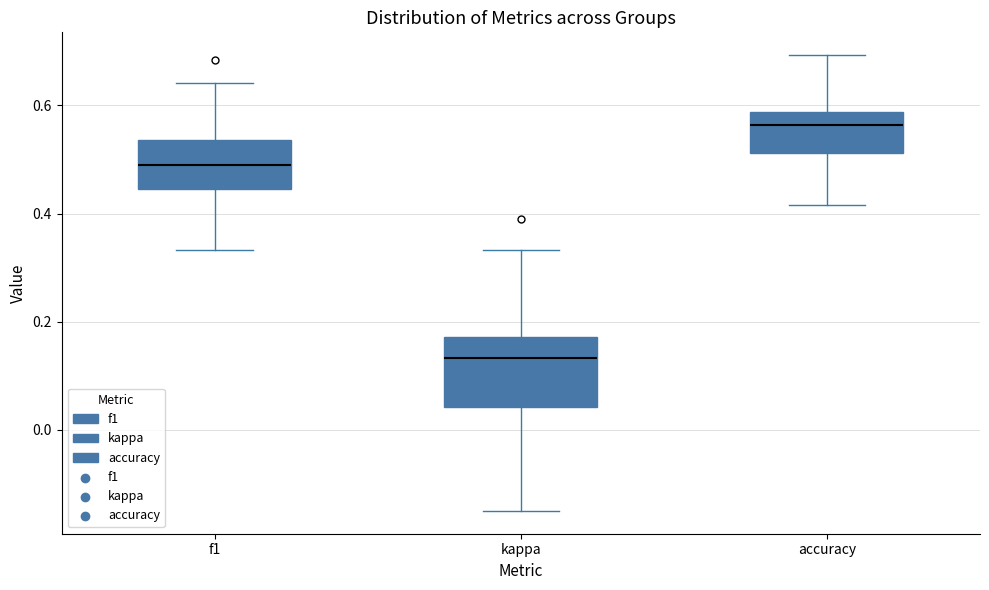

Which box is the tallest, from its lower edge to its upper edge?

kappa